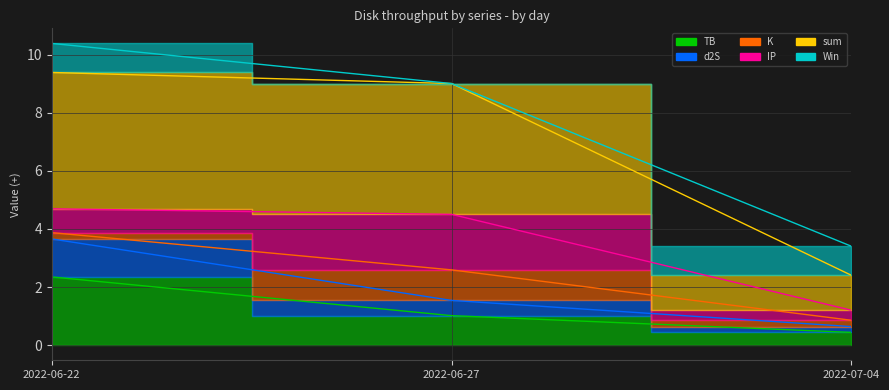

What is the smallest value displayed?

0.4